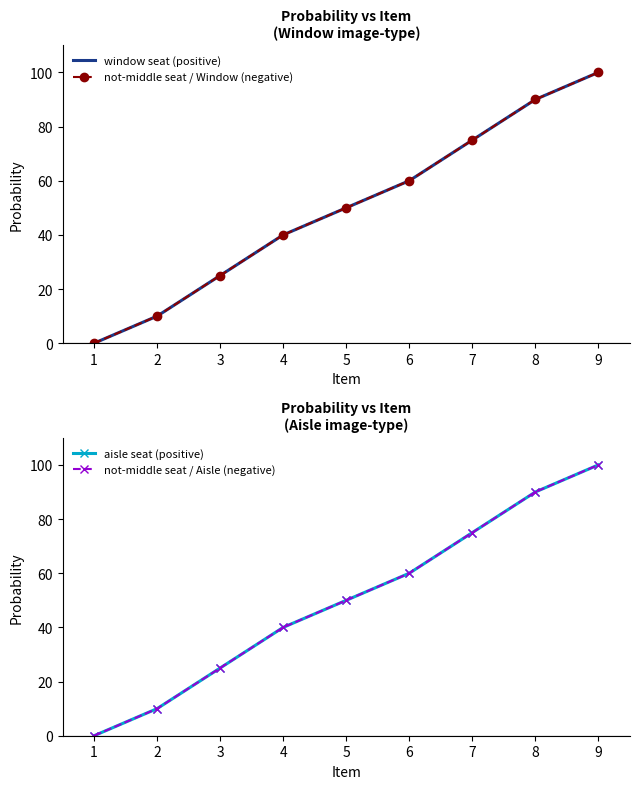

How many series are shown in this chart?

4